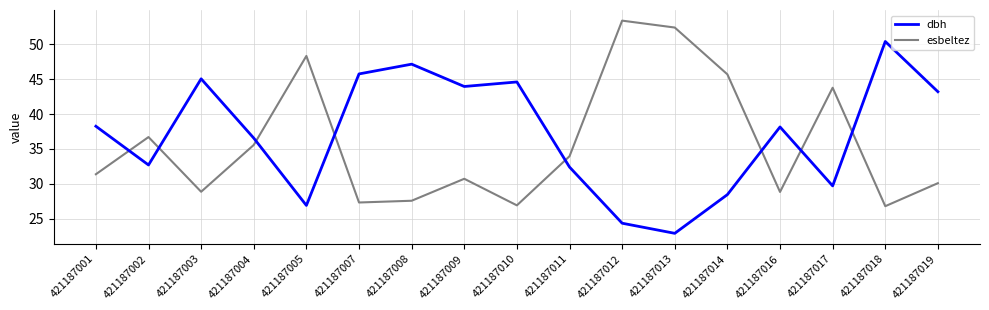

What is the minimum value shown in the chart?

22.9